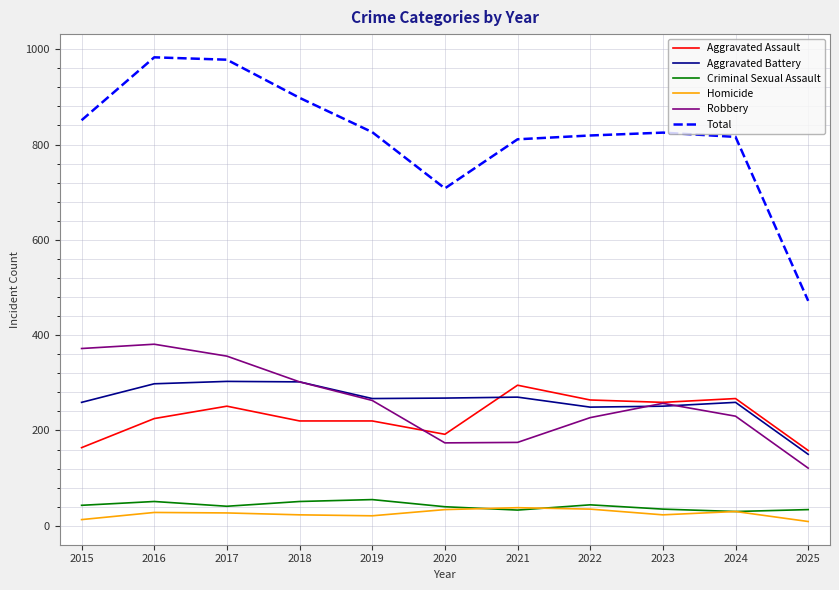

The Criminal Sexual Assault series shows 34 at 2025. True or false?

True